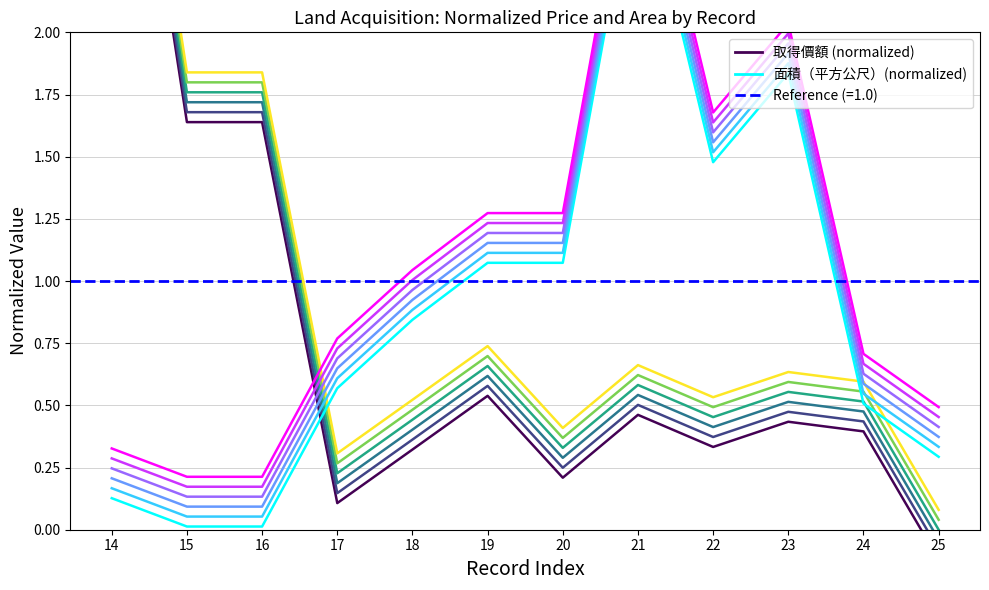

Where is 面積（平方公尺）(variant 1) nearest to the value 1?

19